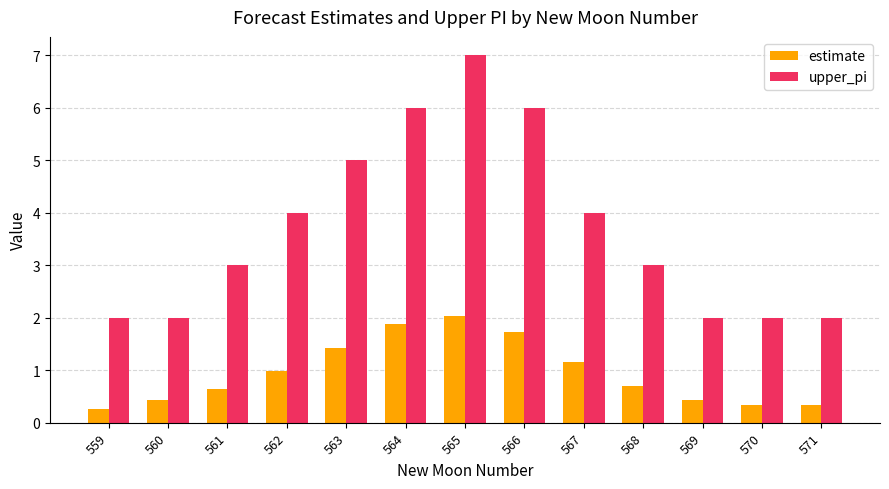

Rank the series by their average value, from lowest to highest.

estimate, upper_pi